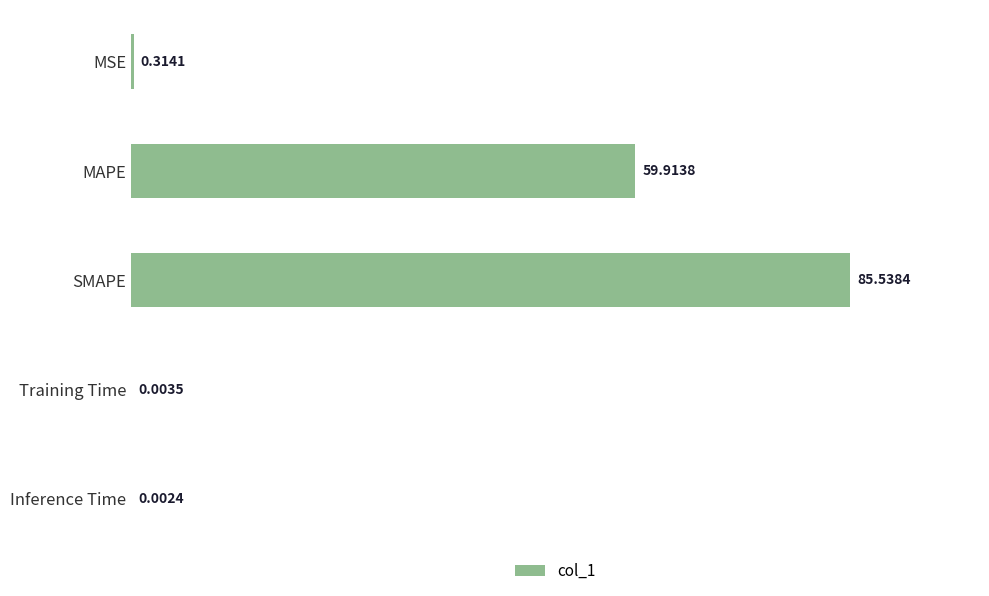

Which category has the highest value across all series?

SMAPE